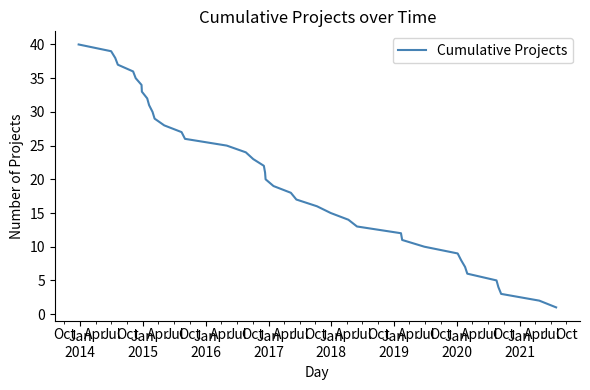

True or false: there are more than 1 points higher than both neighbors.

False